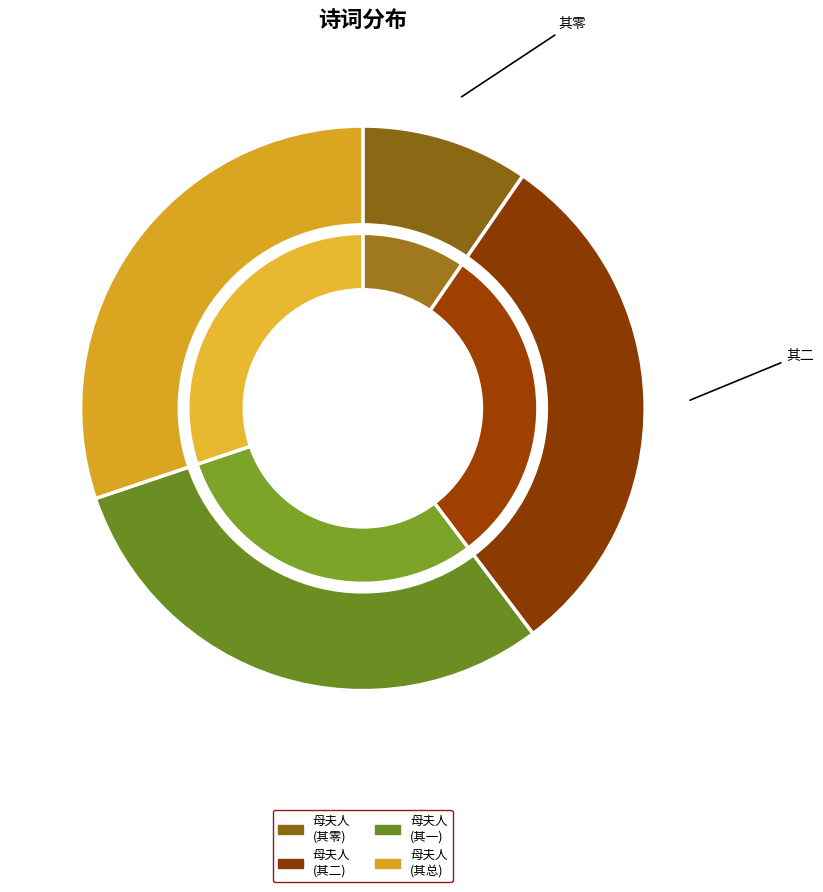

Between 庚午二月初二日为怡园主人六旬双庆暨母夫人八秩华诞社友具餪筵为寿二首 其二 and 庚午二月初二日为怡园主人六旬双庆暨母夫人八秩华诞社友具餪筵为寿二首 其一, which is larger?

庚午二月初二日为怡园主人六旬双庆暨母夫人八秩华诞社友具餪筵为寿二首 其二